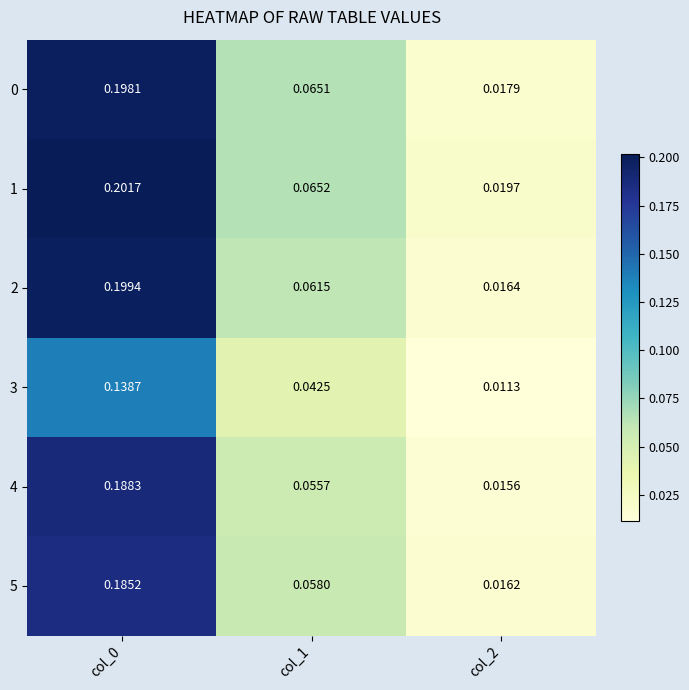

How many distinct data groups are displayed?

6